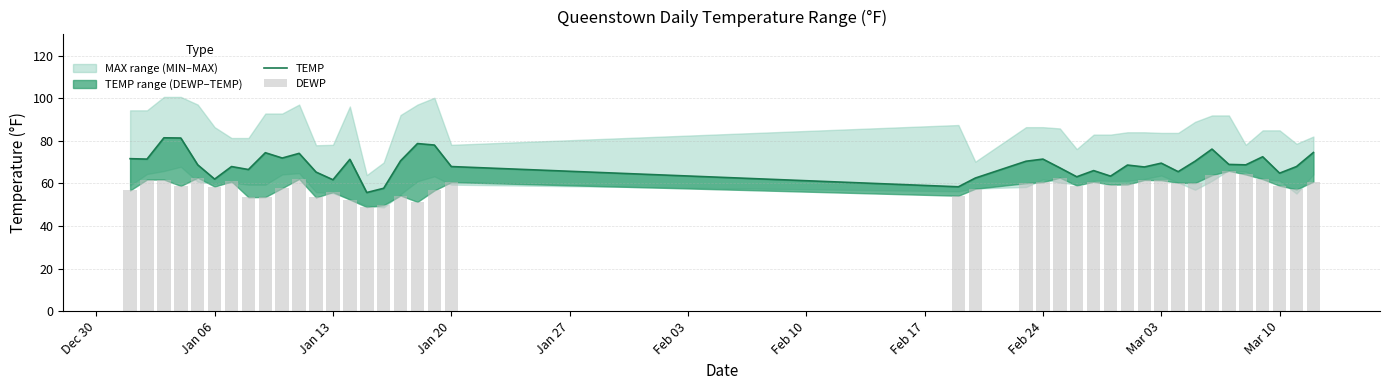

Which series has the widest spread of values?

TEMP